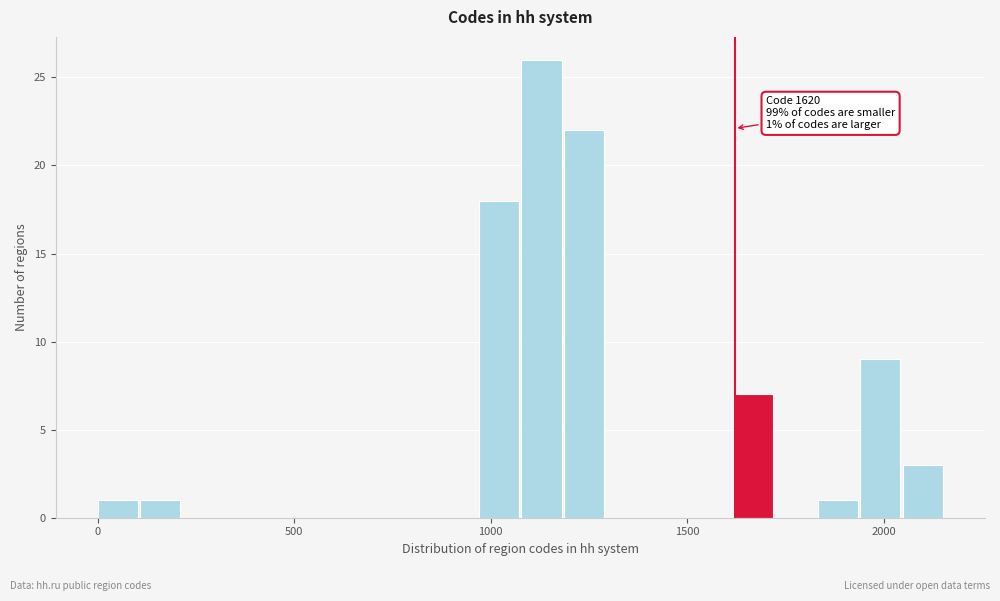

Around what value on the x-axis is the tallest bar? Give the approximate position of its centre, as read against the axis.

1150